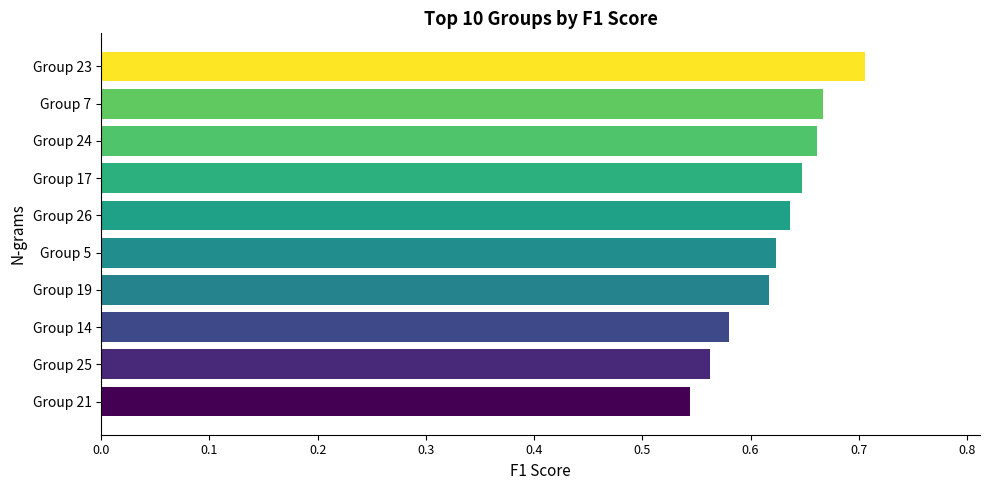

Count the values in the range 0 to 1.

10